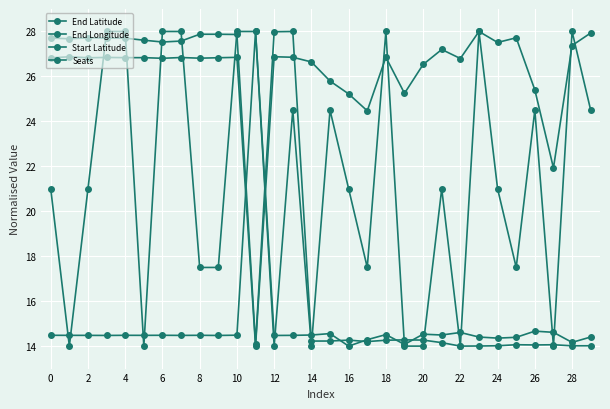

How many lines are shown in the chart?

4